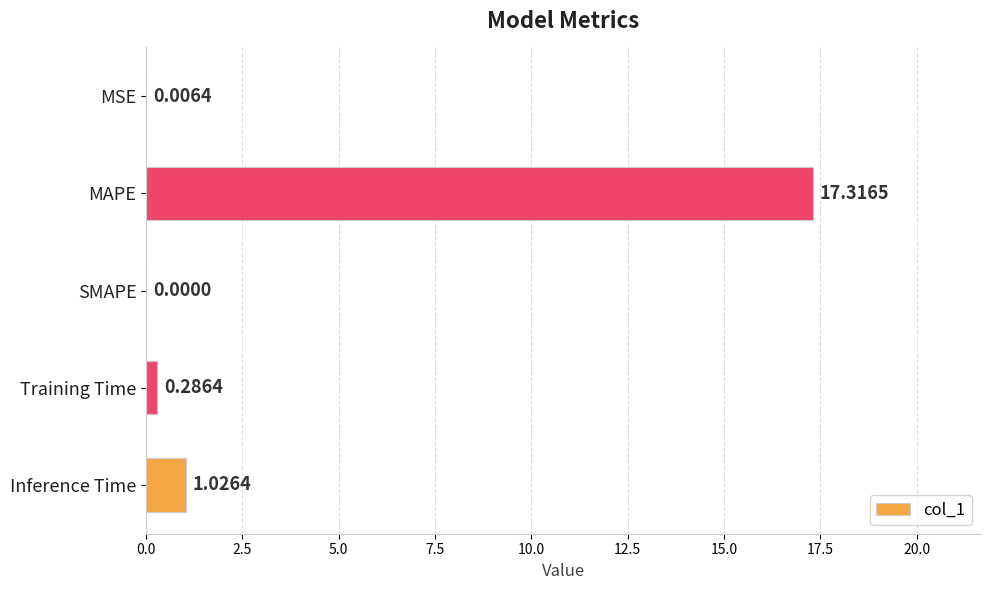

Which has a higher value, MSE or Inference Time?

Inference Time